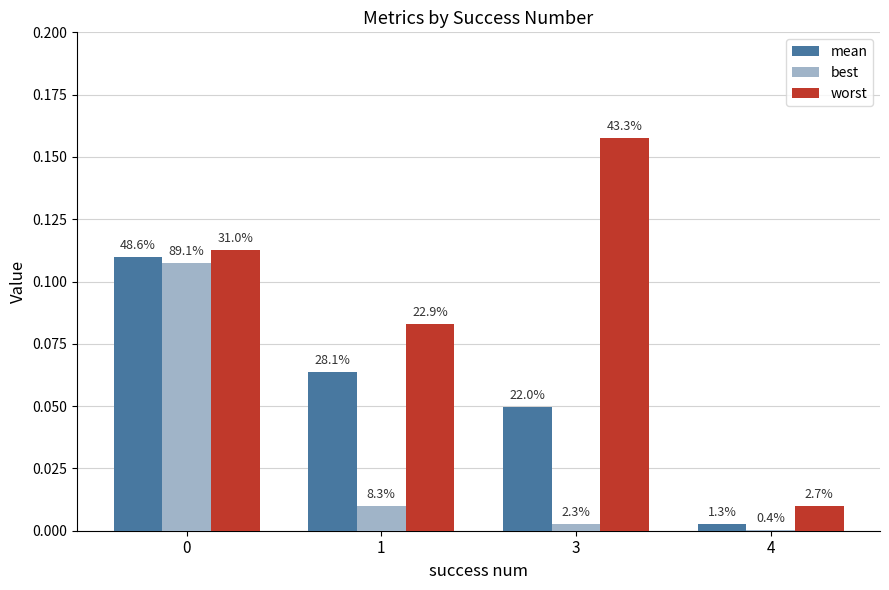

The value of worst at 0 is 0.1. True or false?

True